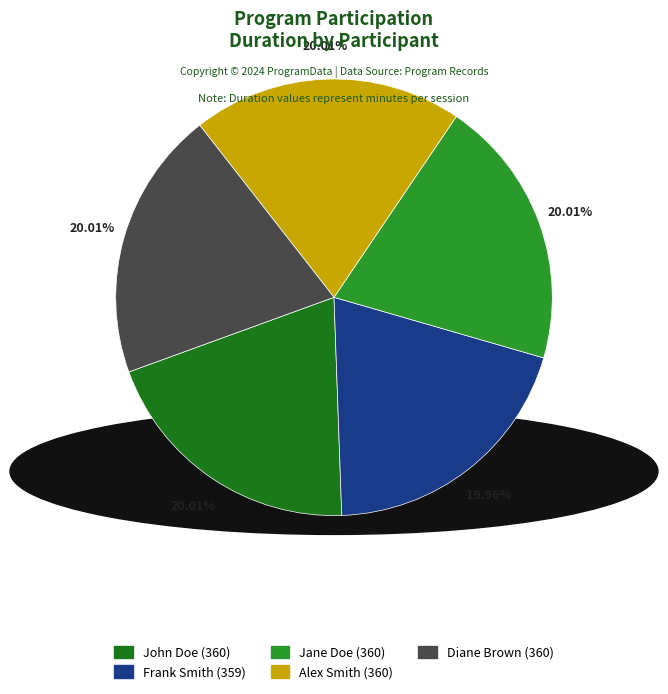

What is the ratio of the value at John Doe to the value at Alex Smith?

1.0